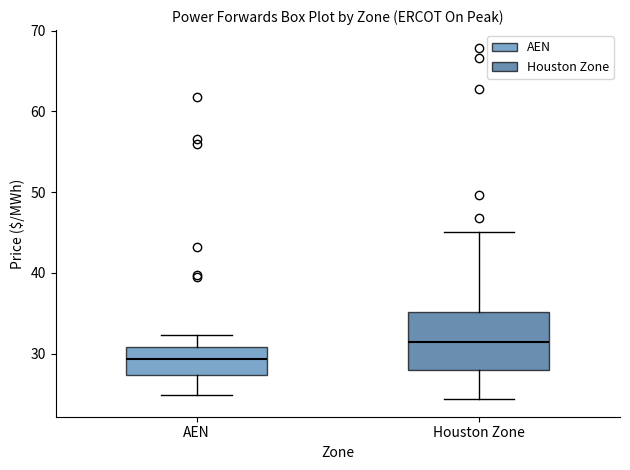

Where is the lower edge of the box for Houston Zone on the y-axis? The values are not printed on the chart, so give them approximately, as read against the axis.

28